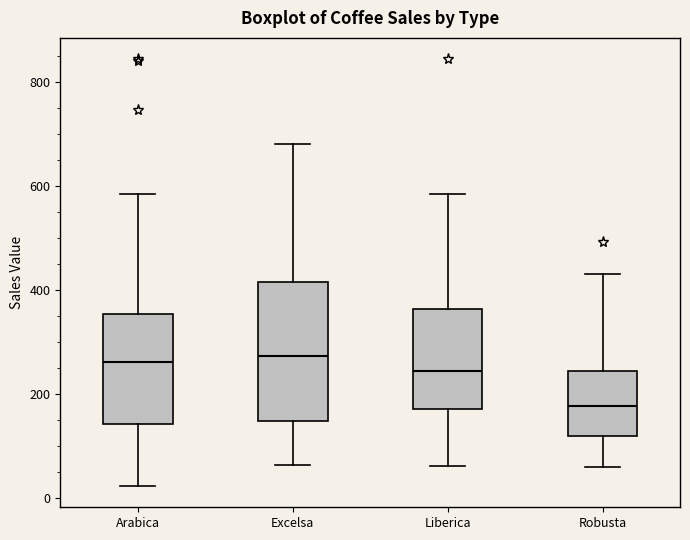

Where does the lower whisker of the box for Robusta end on the y-axis? The values are not printed on the chart, so give them approximately, as read against the axis.

60